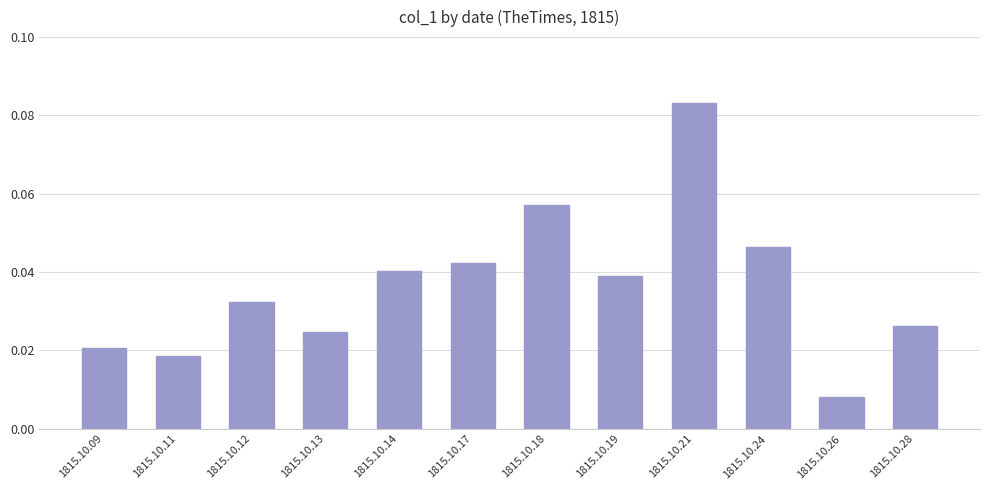

What is the sum of all values?

0.4